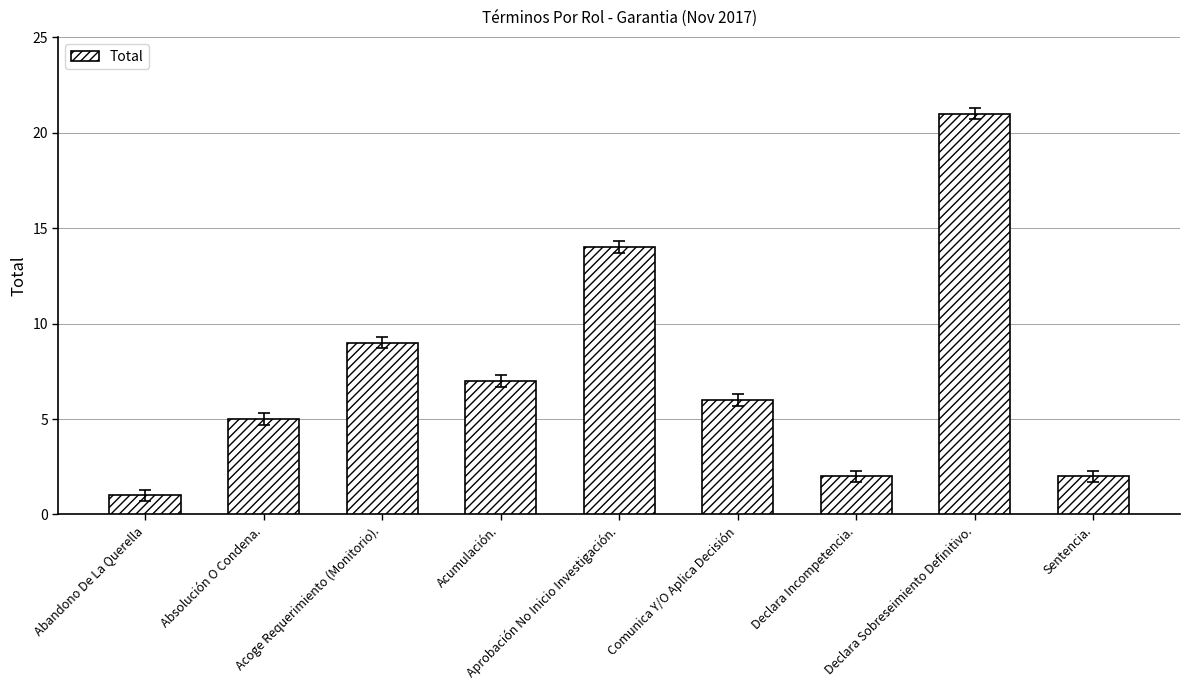

Reading right to left, list all the values displayed in this chart.

2	21	2	6	14	7	9	5	1